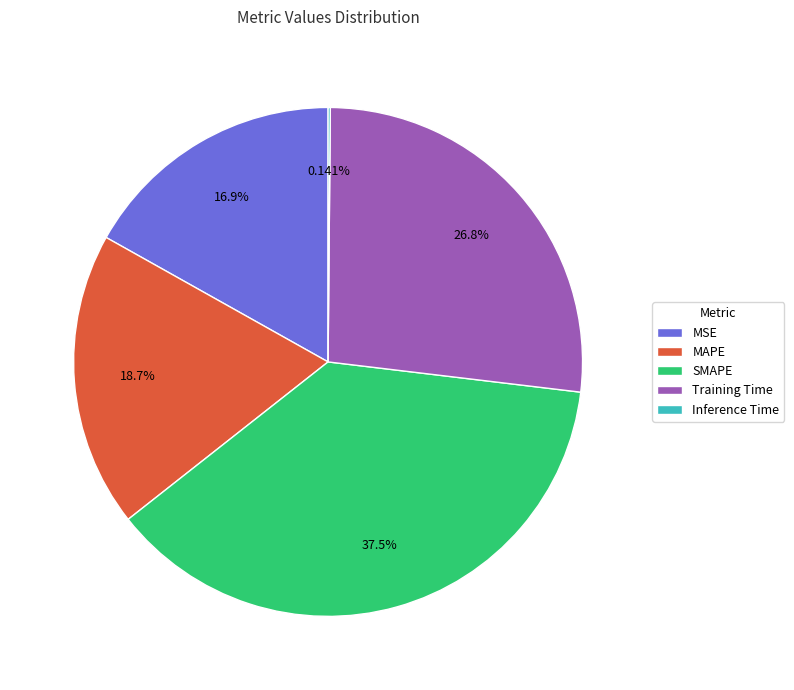

What is the ratio of the value at Training Time to the value at SMAPE?

0.7